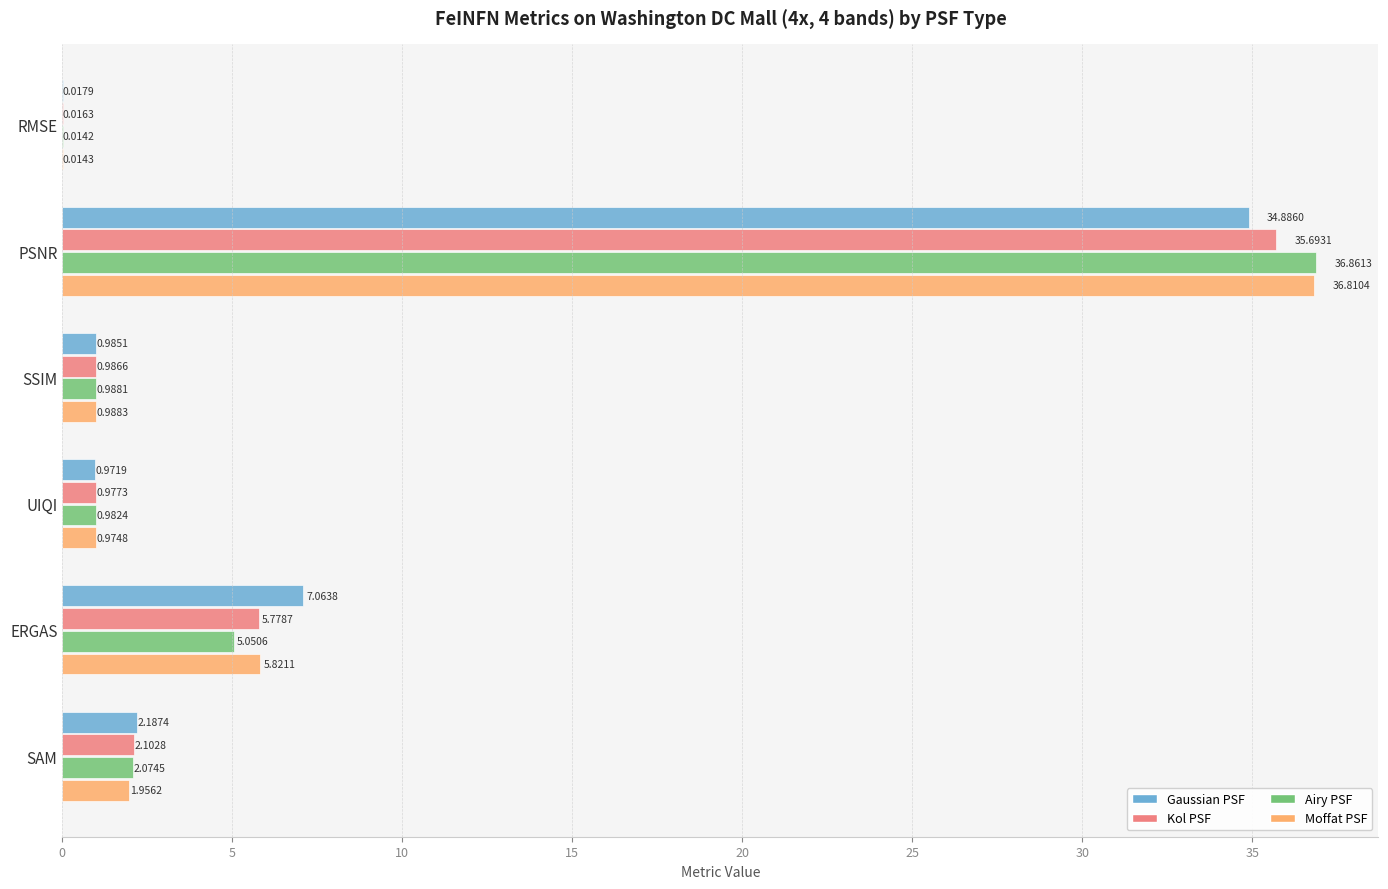

Where is Airy PSF nearest to the value 18?

ERGAS